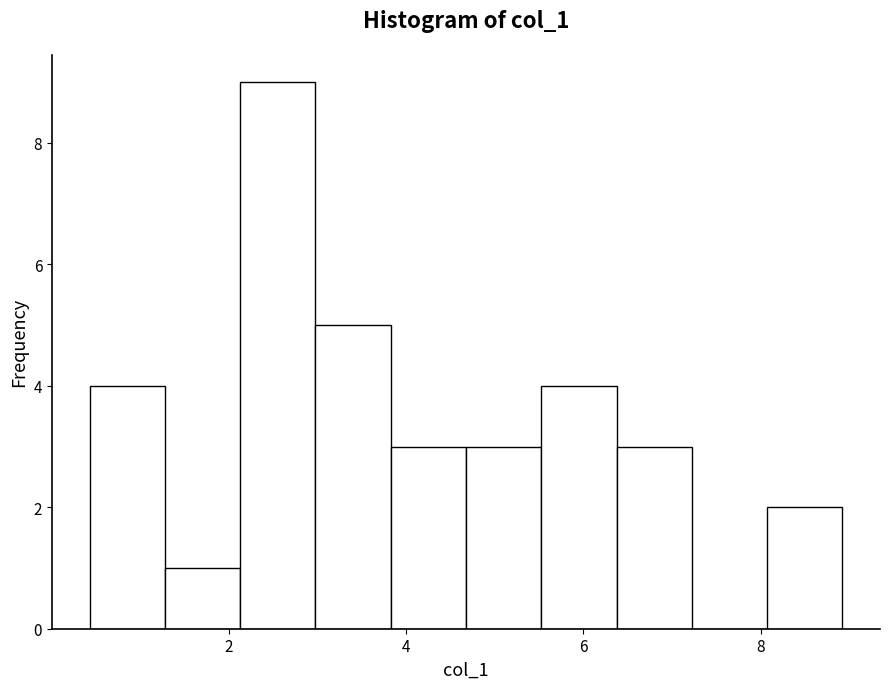

What is the height of the bar covering 2.2 to 3.0 on the x-axis? Neither the bar edges nor the heights are printed on the chart, so give them approximately, as read against the axes.

9